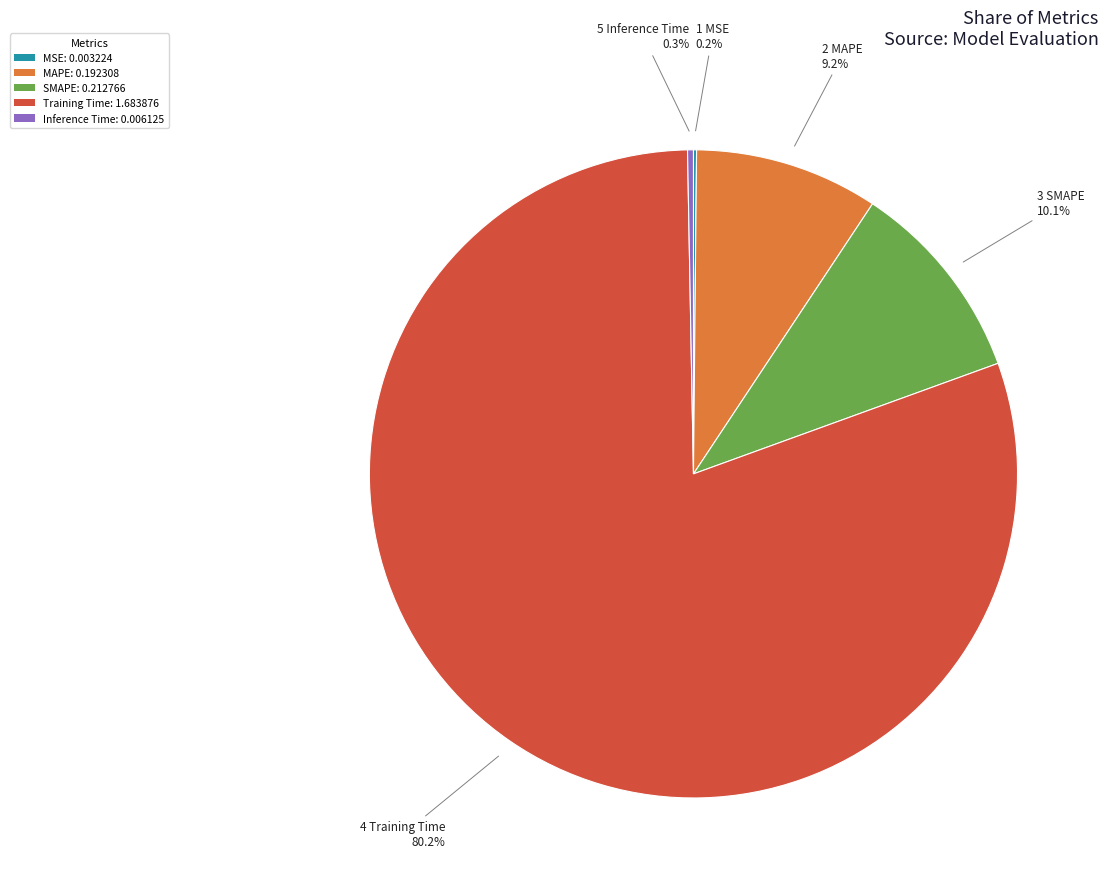

Does any single category account for the majority?

Yes